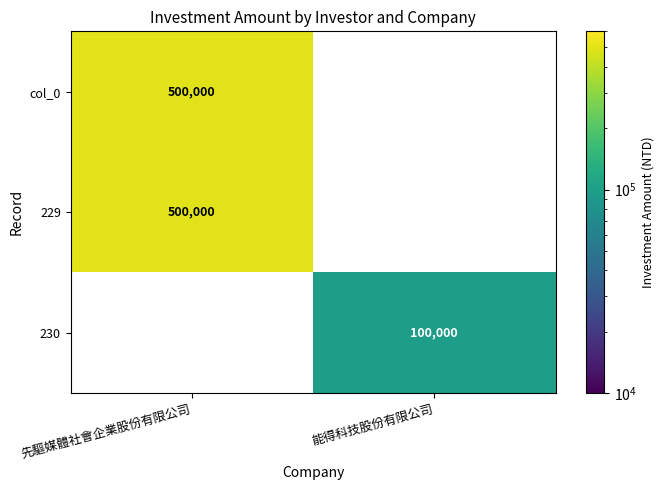

True or false: 229 has a value of 840242 at 先驅媒體社會企業股份有限公司.

False